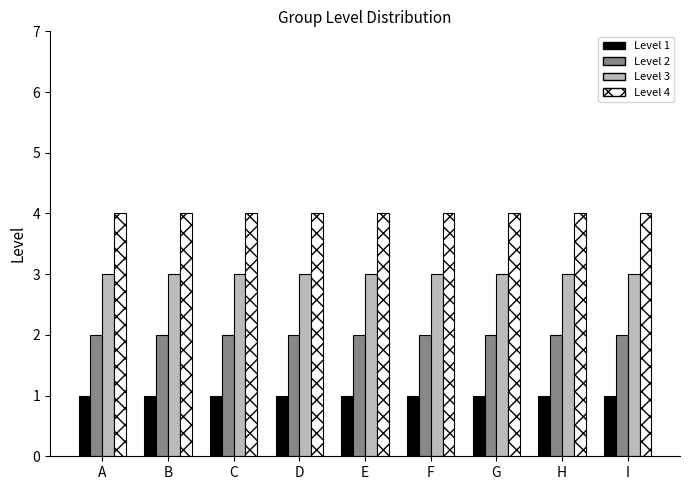

Reading left to right, what are all the values shown in this chart?

Level 1: 1	1	1	1	1	1	1	1	1
Level 2: 2	2	2	2	2	2	2	2	2
Level 3: 3	3	3	3	3	3	3	3	3
Level 4: 4	4	4	4	4	4	4	4	4